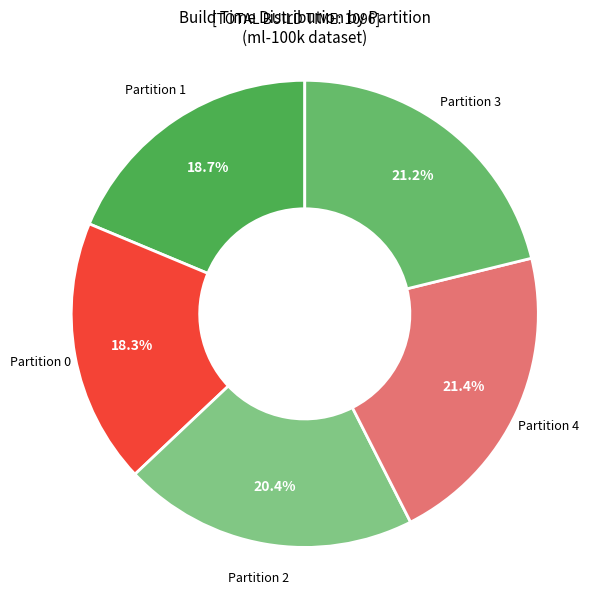

Is there a majority slice in this chart?

No